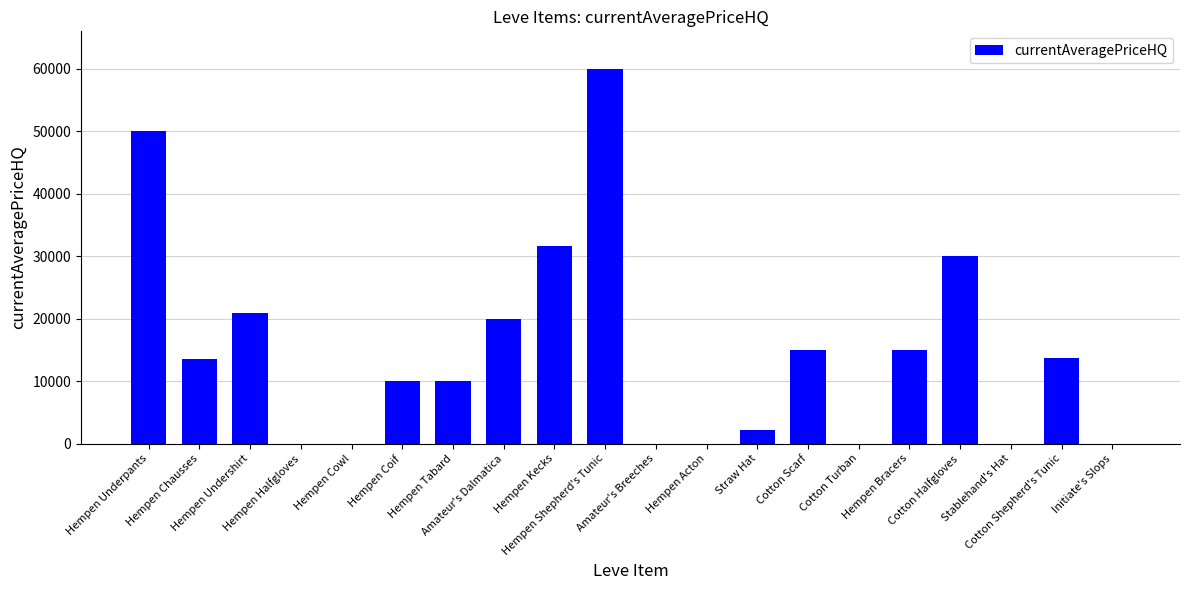

What is the sum of all values?

291955.0